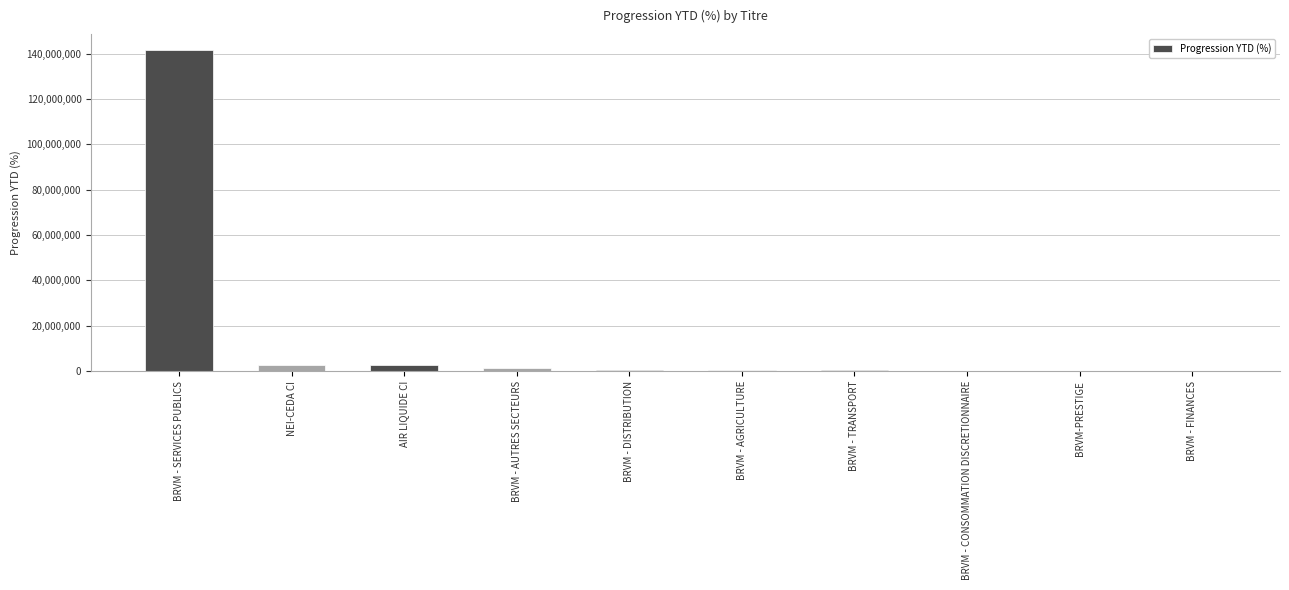

At which label does the data first exceed 444206?

BRVM - SERVICES PUBLICS